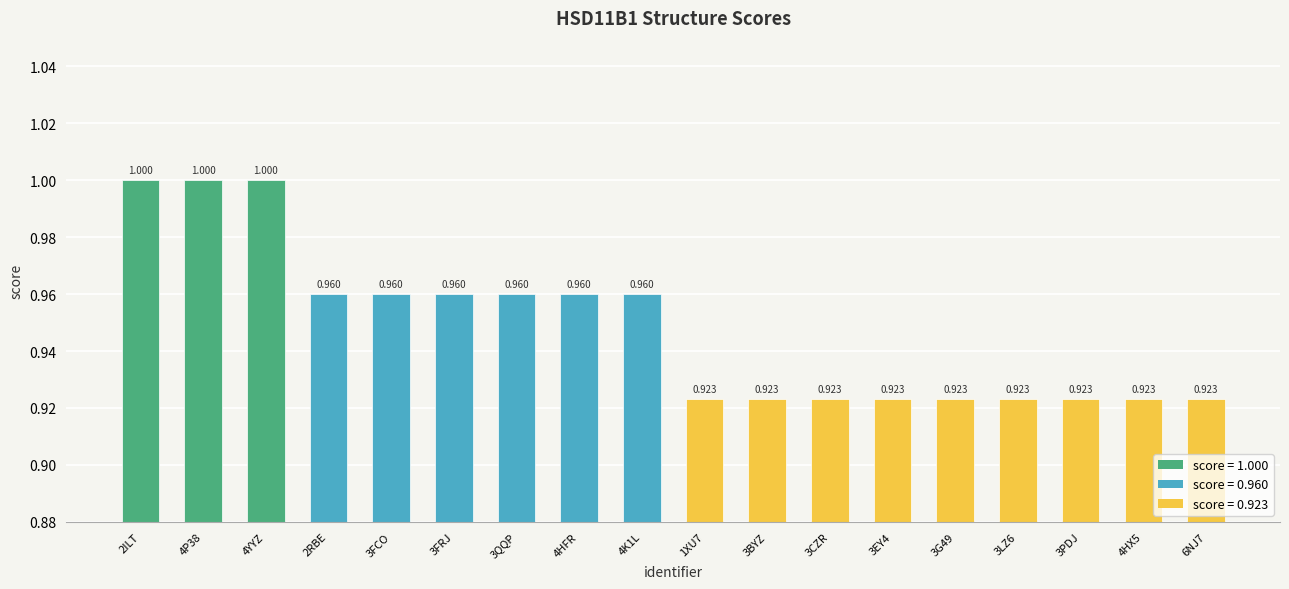

Rank the categories by value from lowest to highest.

1XU7, 3BYZ, 3CZR, 3EY4, 3G49, 3LZ6, 3PDJ, 4HX5, 6NJ7, 2RBE, 3FCO, 3FRJ, 3QQP, 4HFR, 4K1L, 2ILT, 4P38, 4YYZ